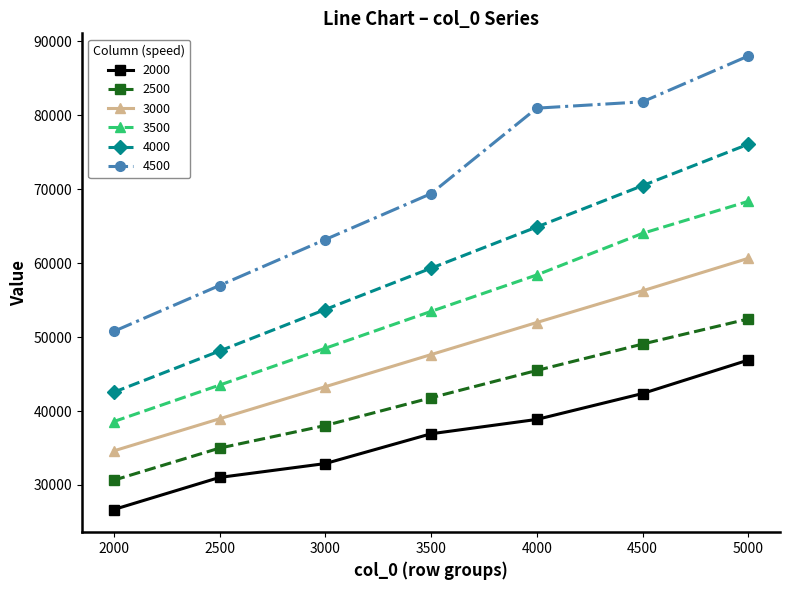

Is it true that 4000 equals 59303.6 at 3500?

True